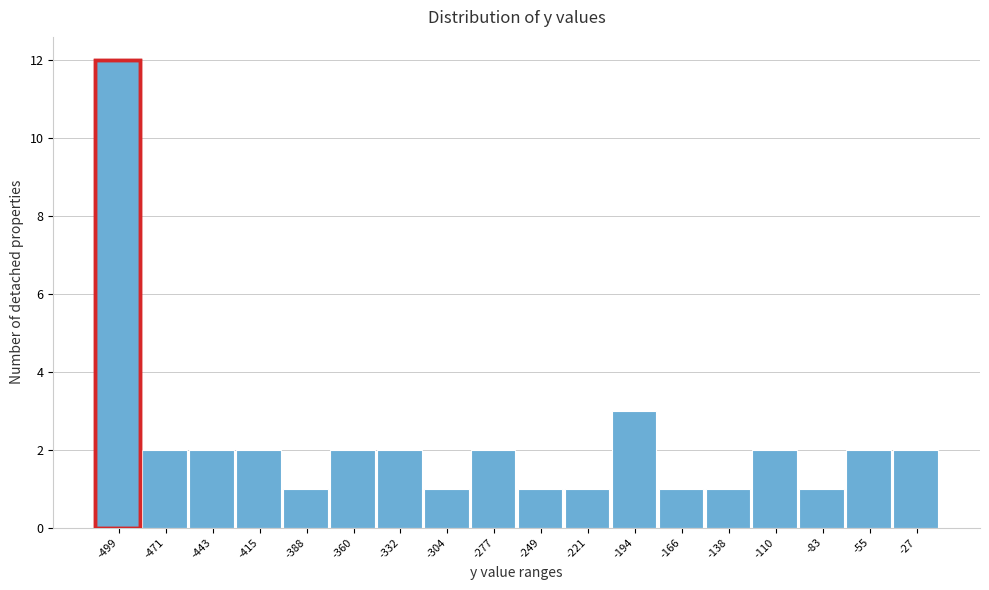

Reading left to right, extract all data points from this chart.

12	2	2	2	1	2	2	1	2	1	1	3	1	1	2	1	2	2